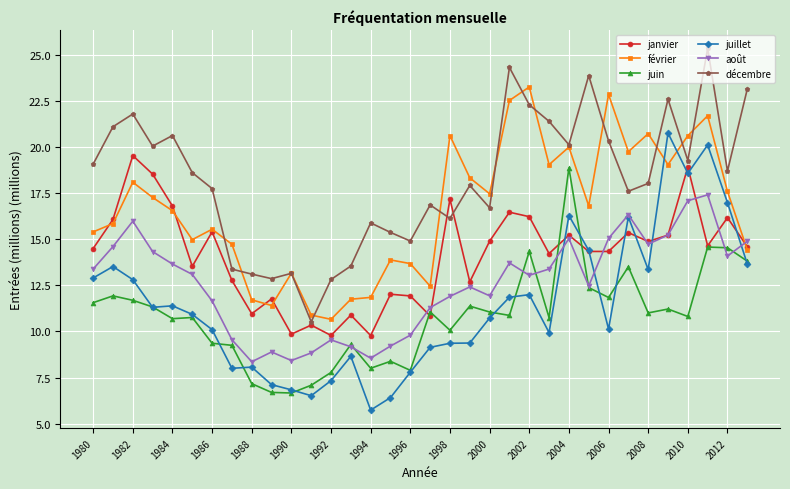

True or false: décembre and juillet intersect in this chart.

False